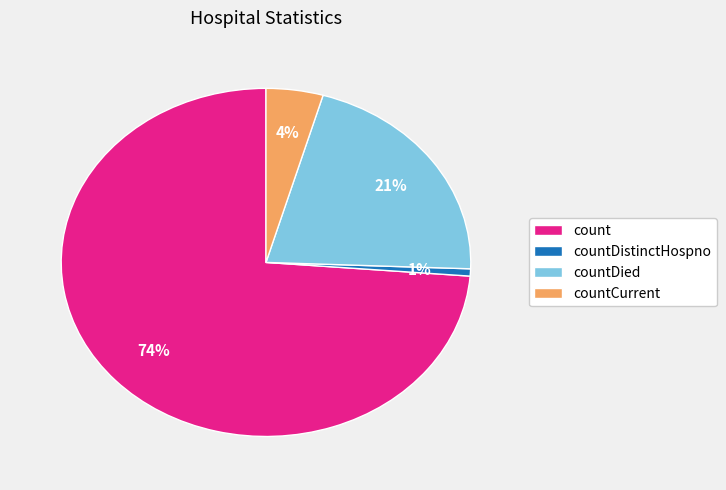

Which slice is the largest?

count